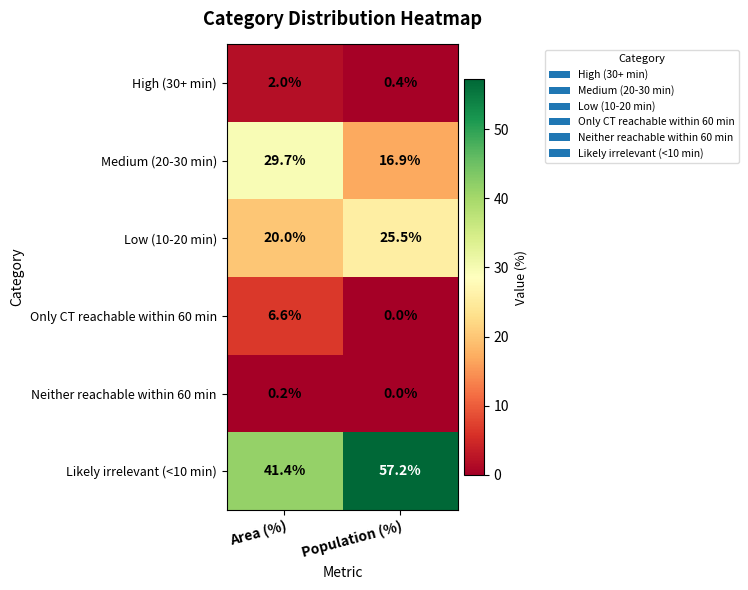

Reading left to right, list all the values displayed in this chart.

High (30+ min): 2.0	0.4
Medium (20-30 min): 29.7	16.9
Low (10-20 min): 20.0	25.5
Only CT reachable within 60 min: 6.6	0.0
Neither reachable within 60 min: 0.2	0.0
Likely irrelevant (<10 min): 41.4	57.2